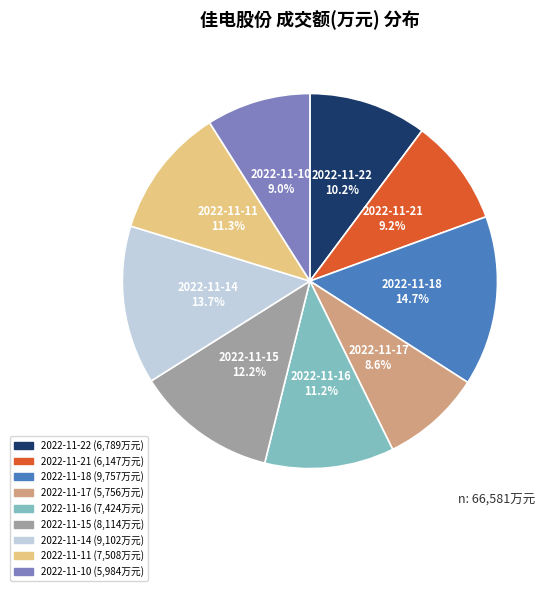

Does 2022-11-10 represent more than half of the total?

No